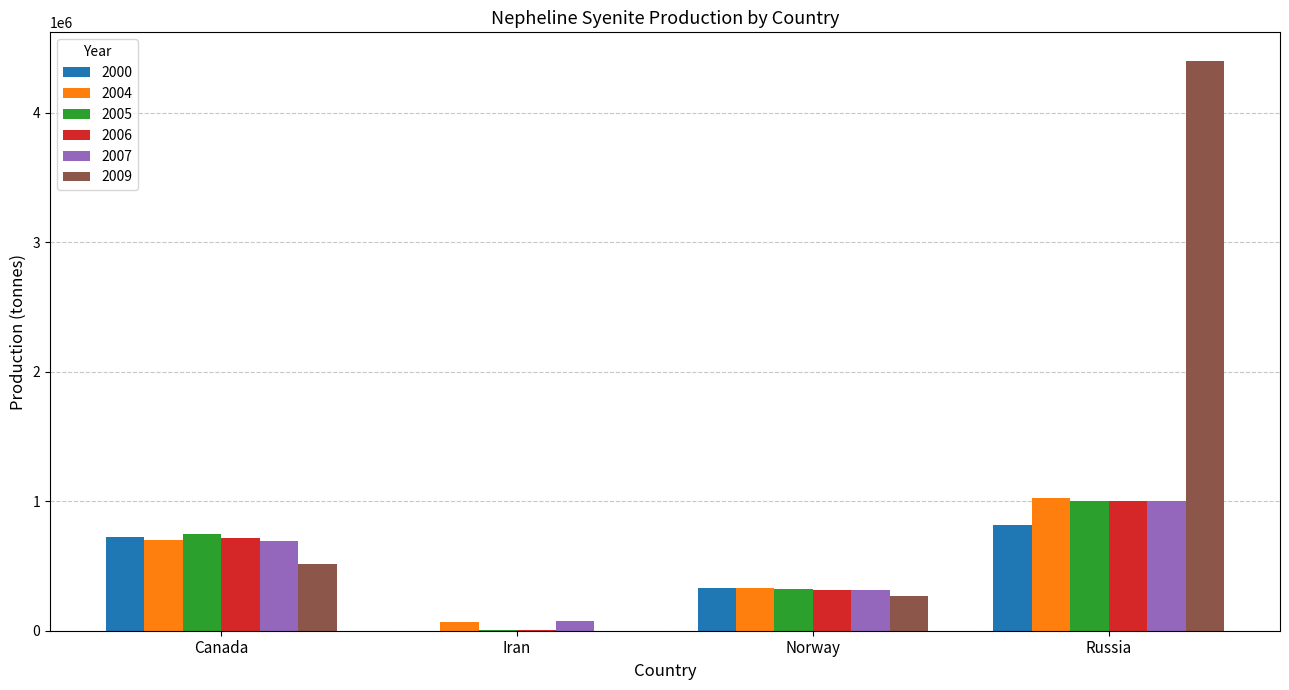

How many 2005 values are between 320000 and 1000000?

3